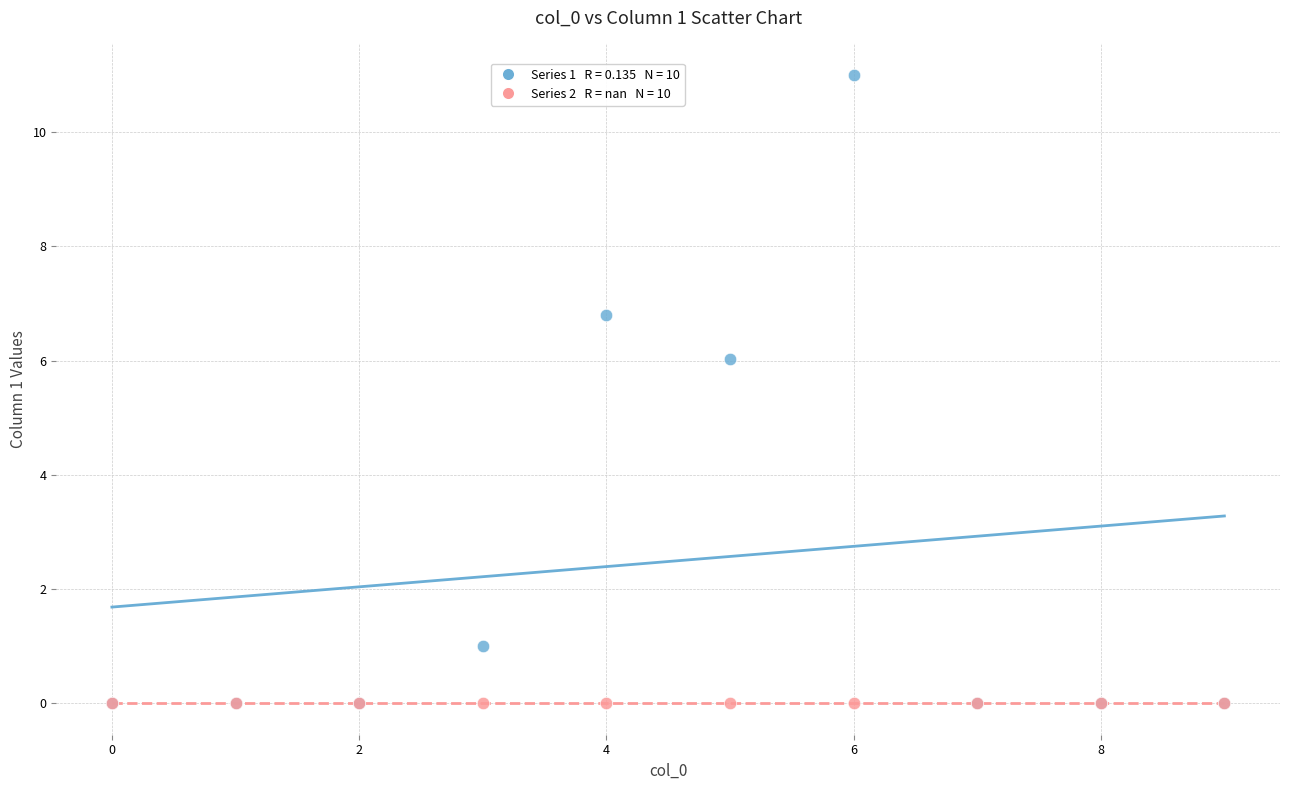

Across all series, what Y value is closest to 5?

6.0